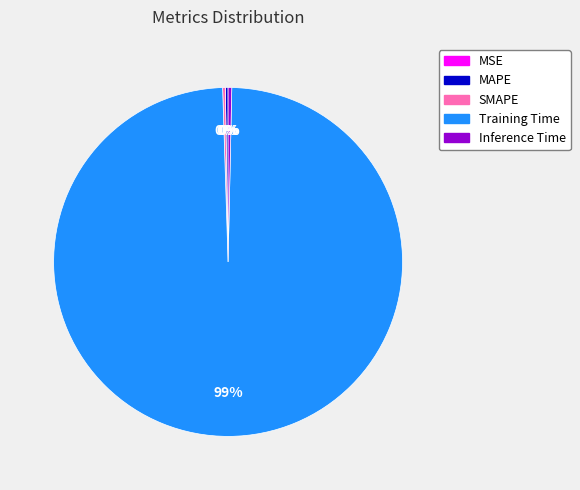

The Inference Time slice represents 0% of the pie. True or false?

True